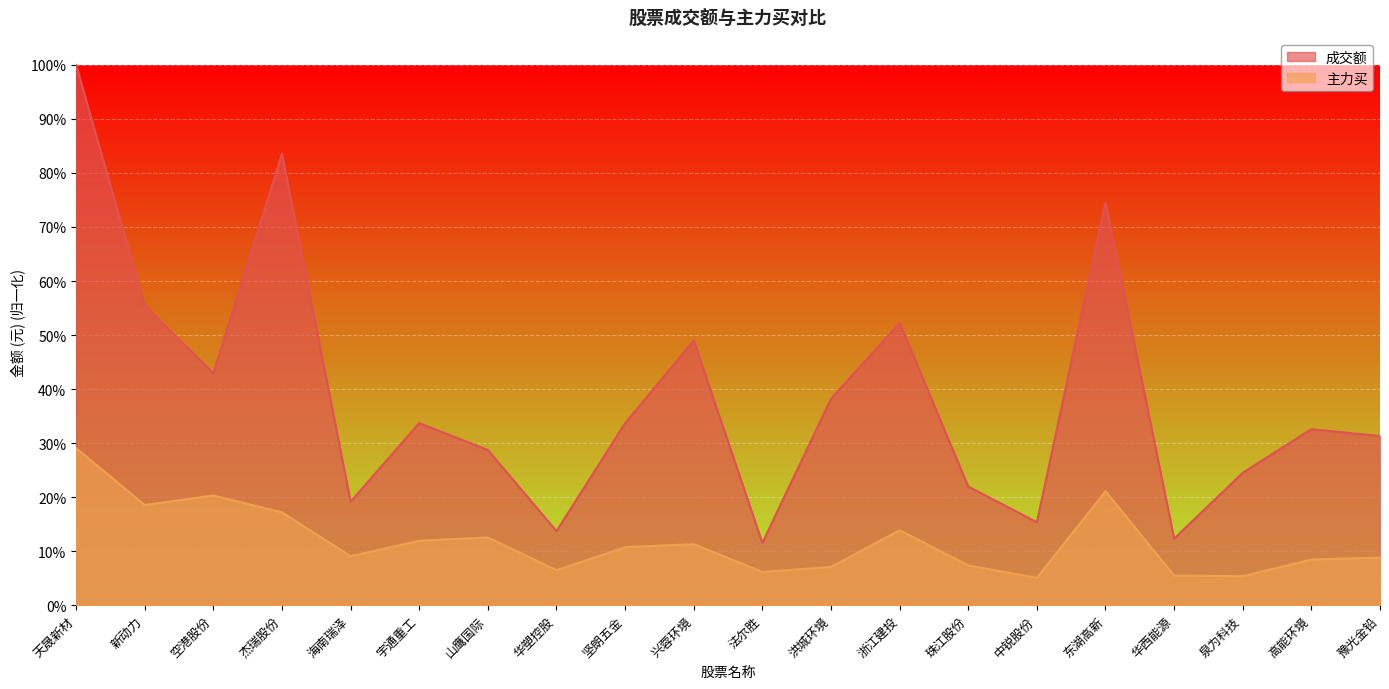

Is it true that 主力买 equals 0.1 at 华塑控股?

True